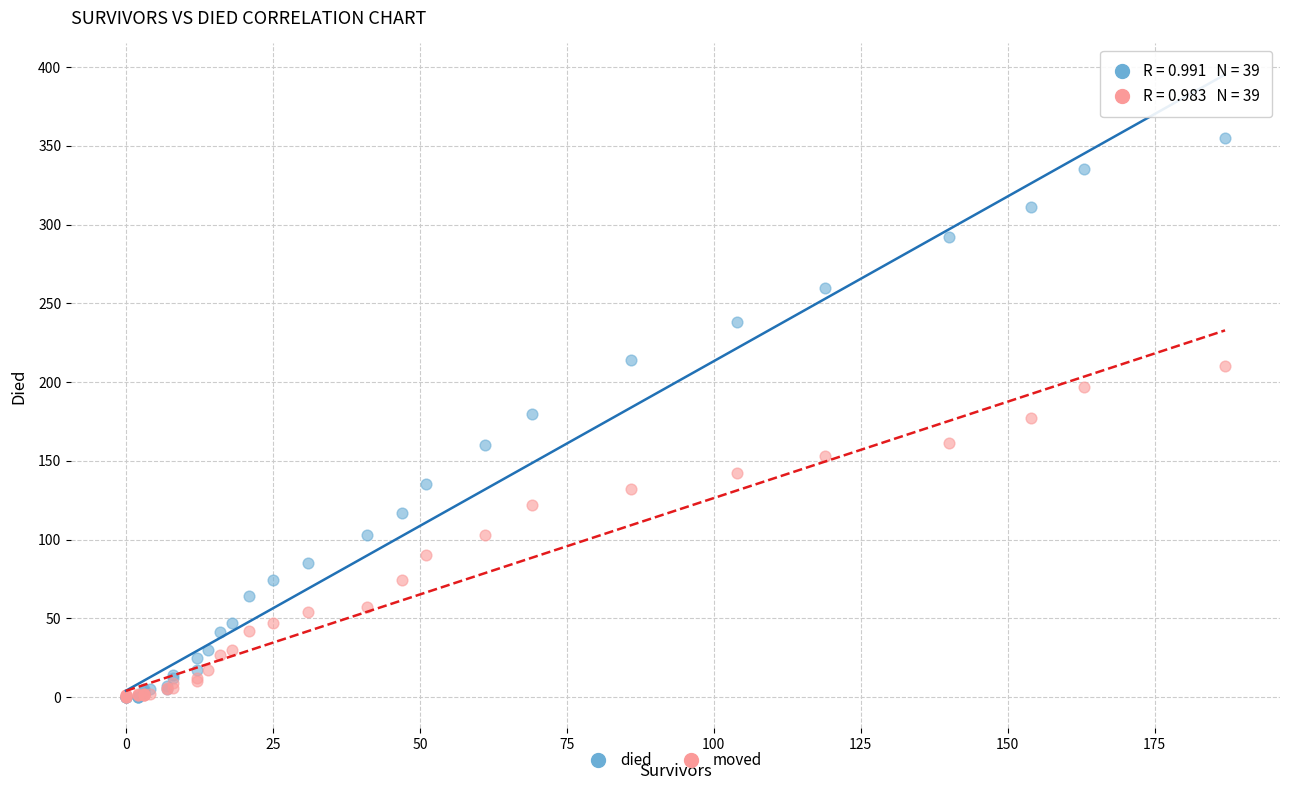

Which series reaches the maximum Y coordinate?

died